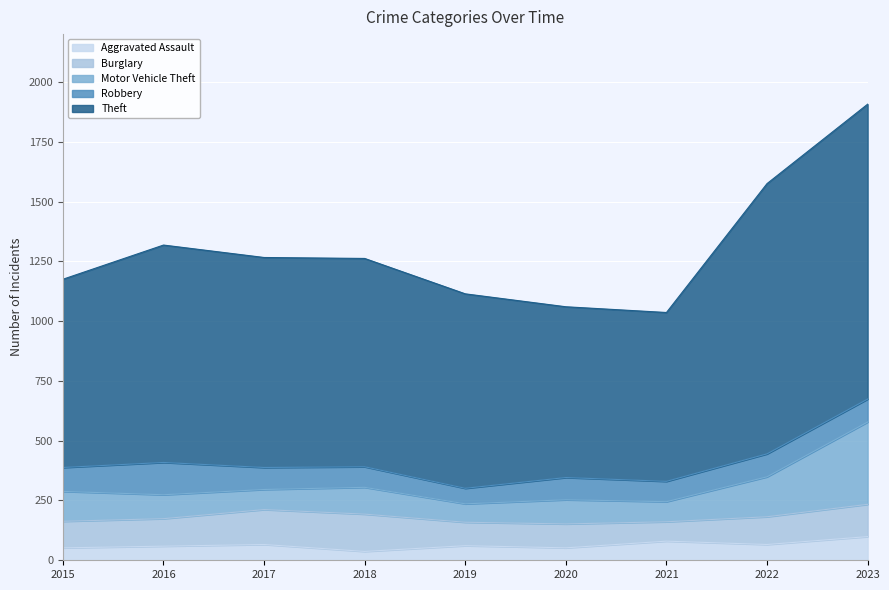

How many data points in Motor Vehicle Theft are above 288?

4